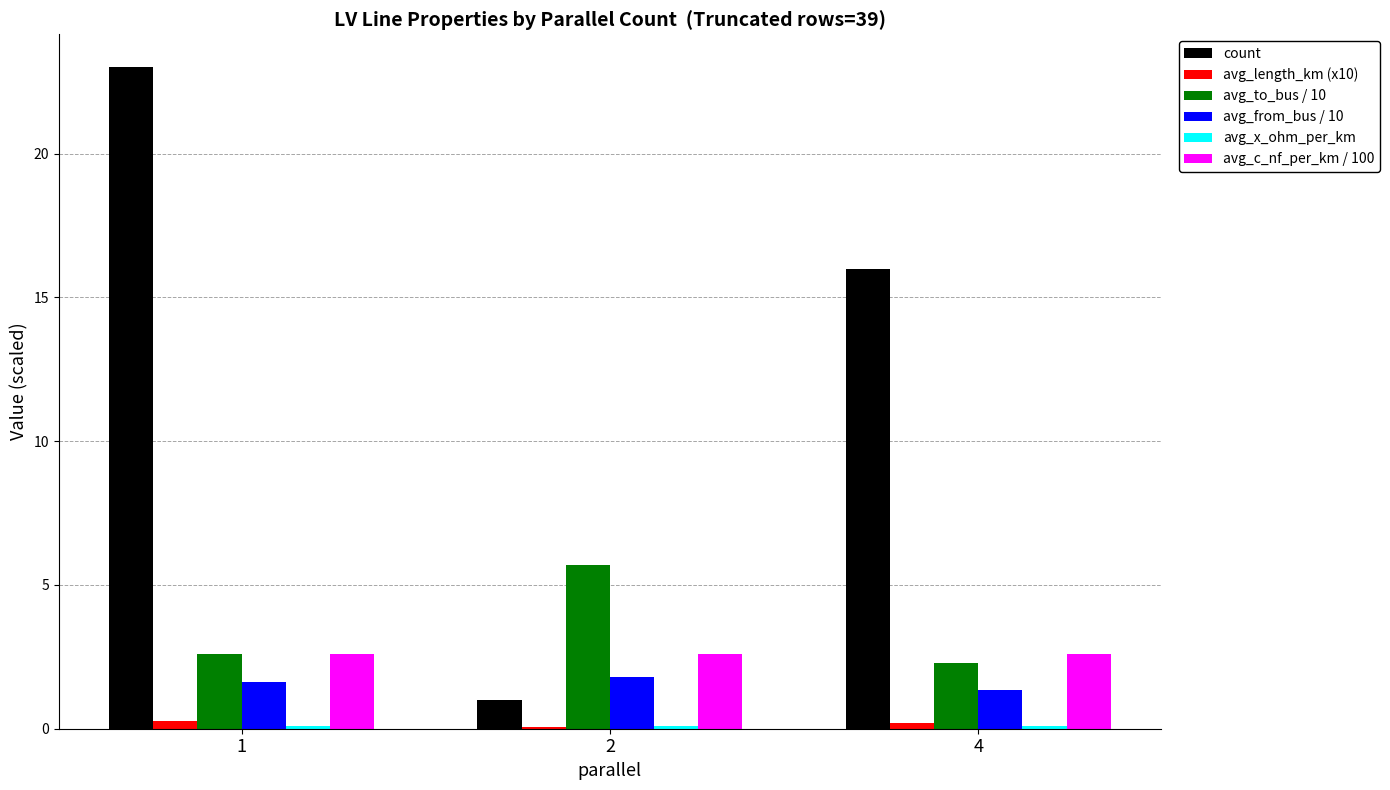

What is the greatest value displayed?

23.0